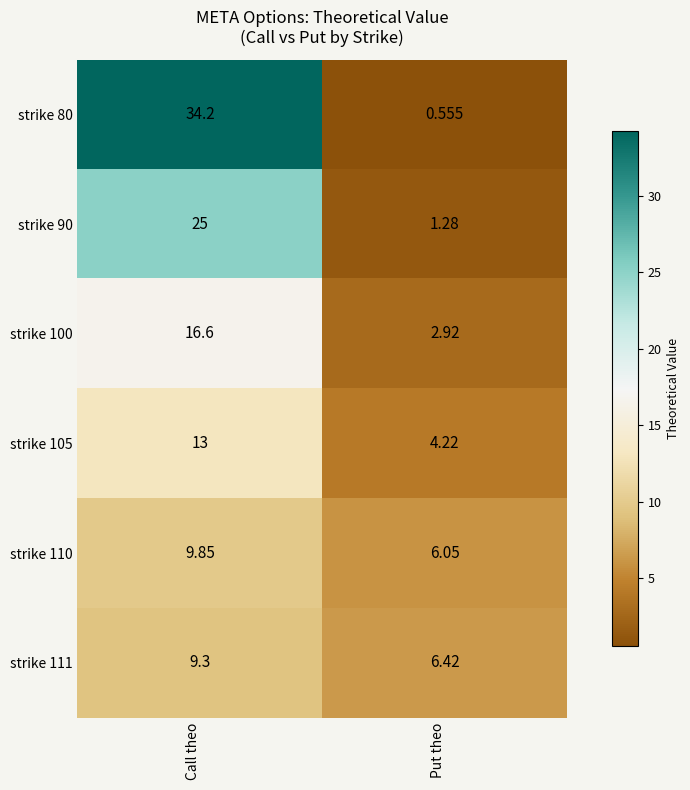

List the series in order of their peak value, lowest first.

strike 111, strike 110, strike 105, strike 100, strike 90, strike 80